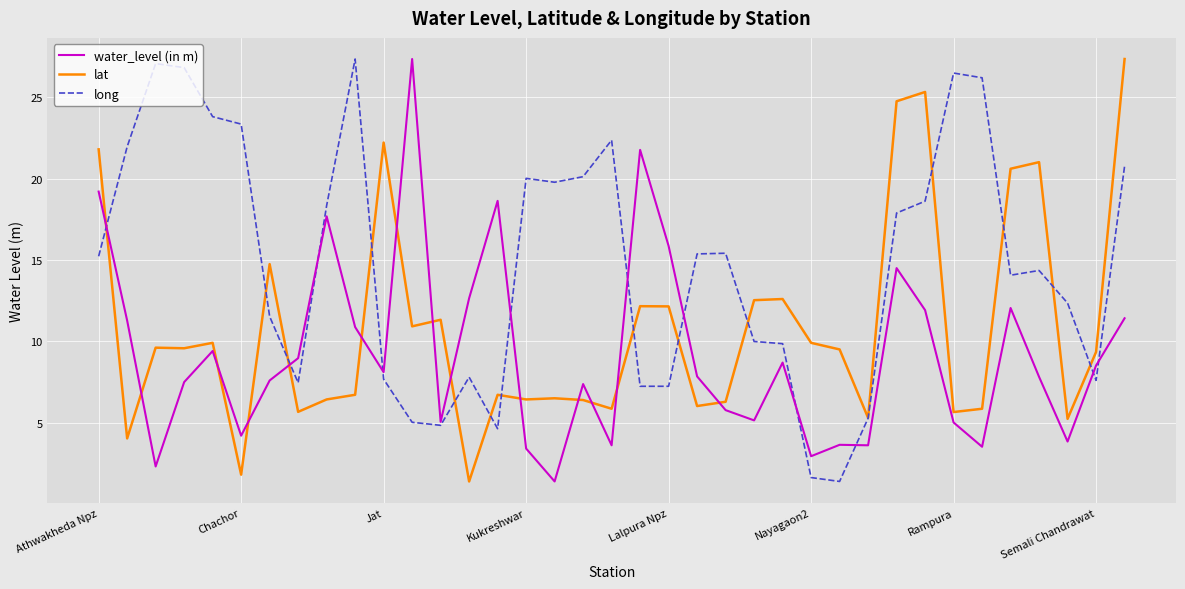

What is the minimum value shown in the chart?

1.4